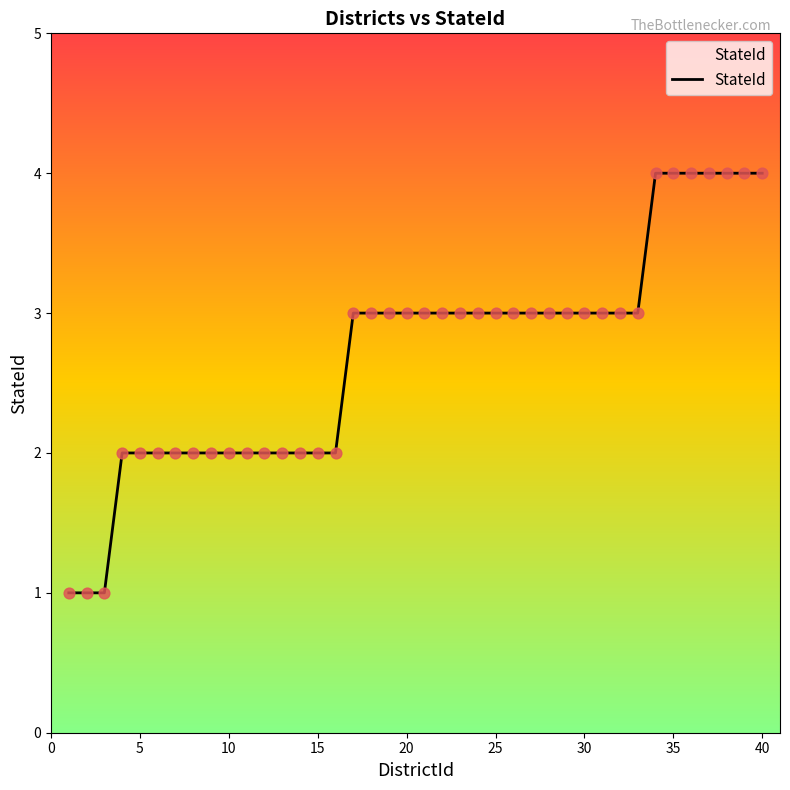

What is the difference between the maximum and minimum values?

3